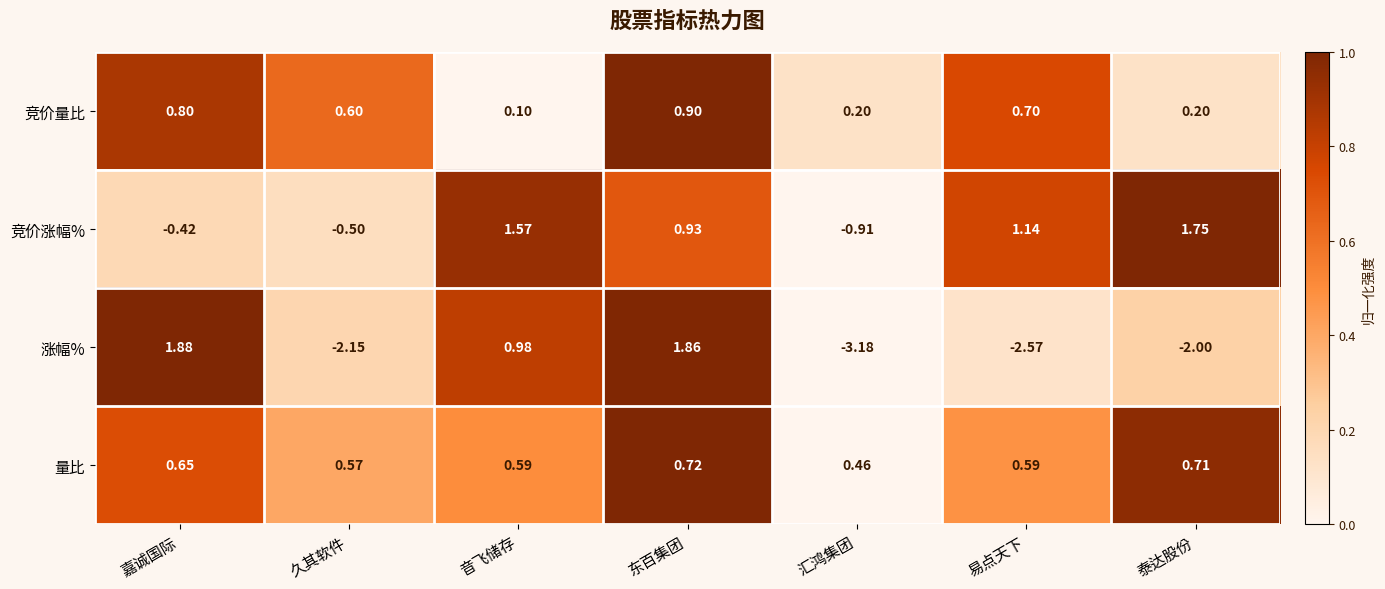

At how many categories does at least one series exceed 0?

7